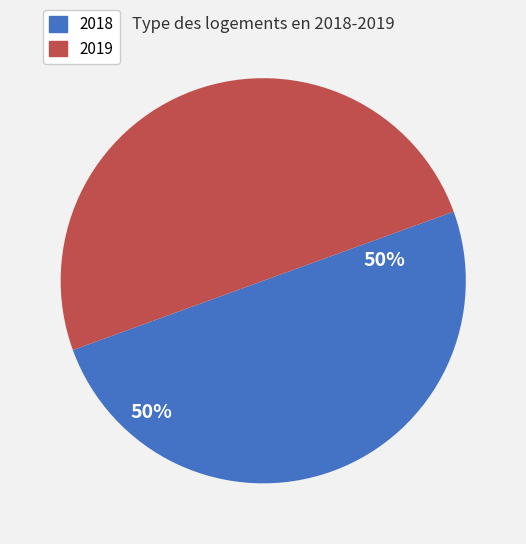

Is the sum of 2019 and 2018 greater than half?

Yes